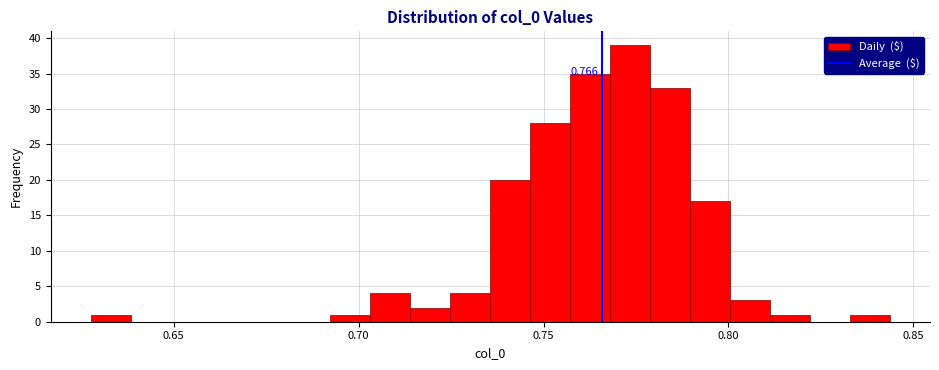

Read against the x-axis, roughly where is the centre of the tallest bar?

0.775